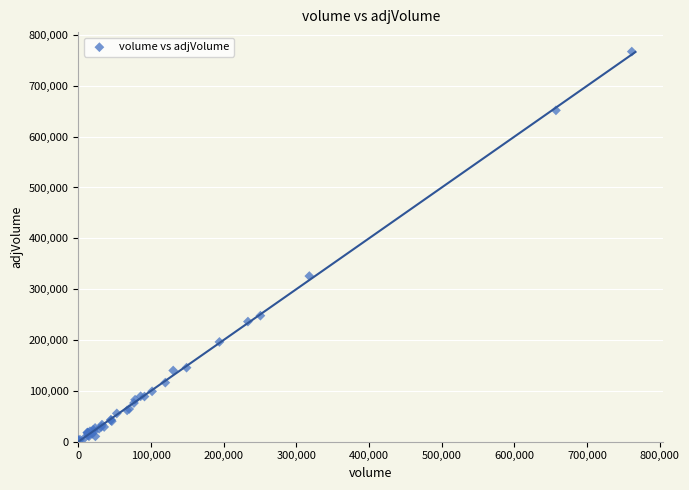

What Y value in the scatter plot is closest to 384547?

325759.2